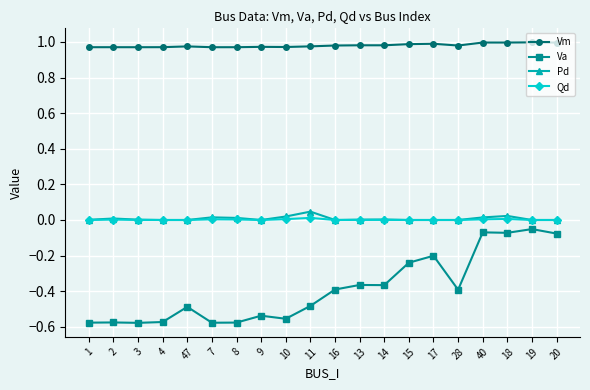

True or false: Pd has more than 0 interior local peaks.

True